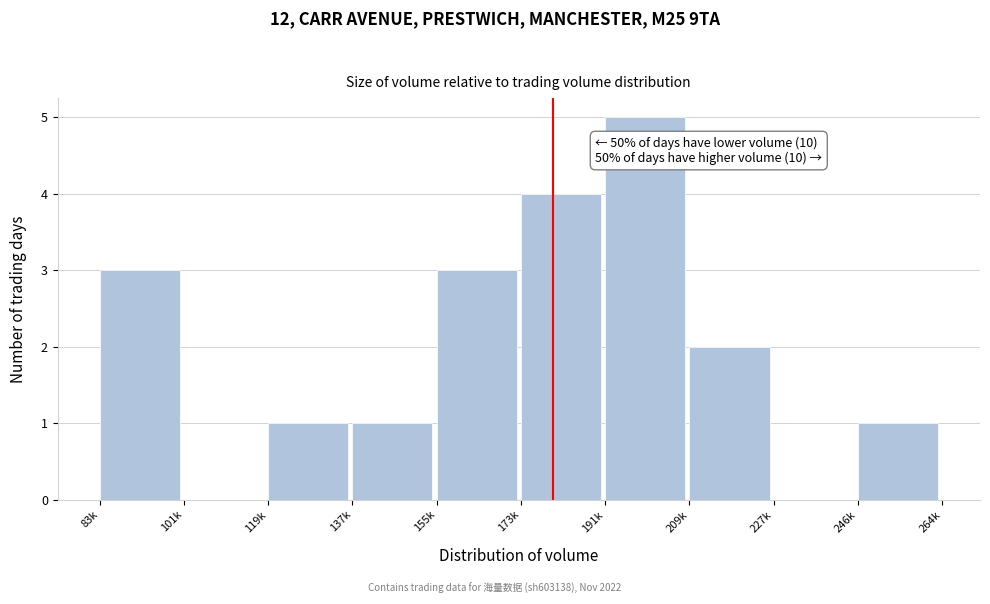

Reading left to right, transcribe all the data shown in this chart.

83k=3	101k=0	119k=1	137k=1	155k=3	173k=4	191k=5	209k=2	227k=0	246k=1